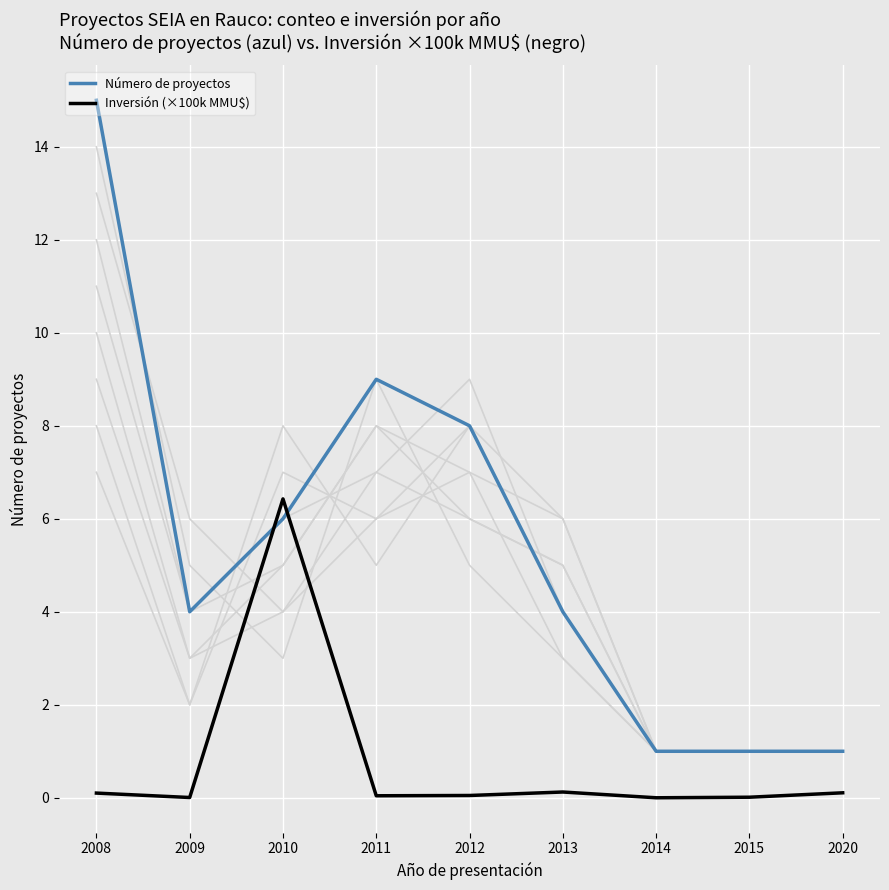

How many lines are shown in the chart?

2